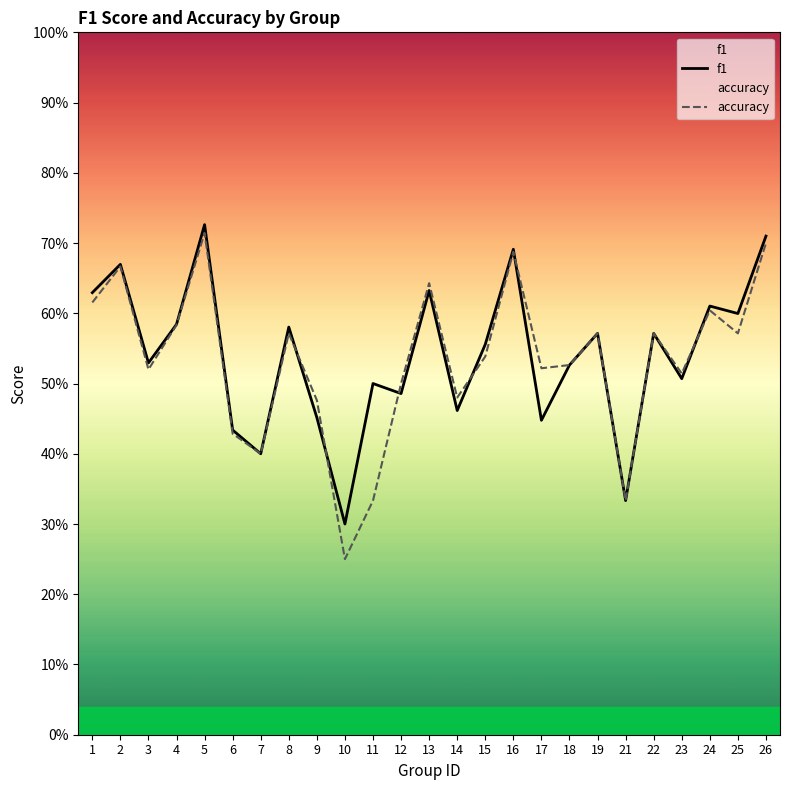

Is the value of f1 at 7 greater than the value of accuracy at 25?

No